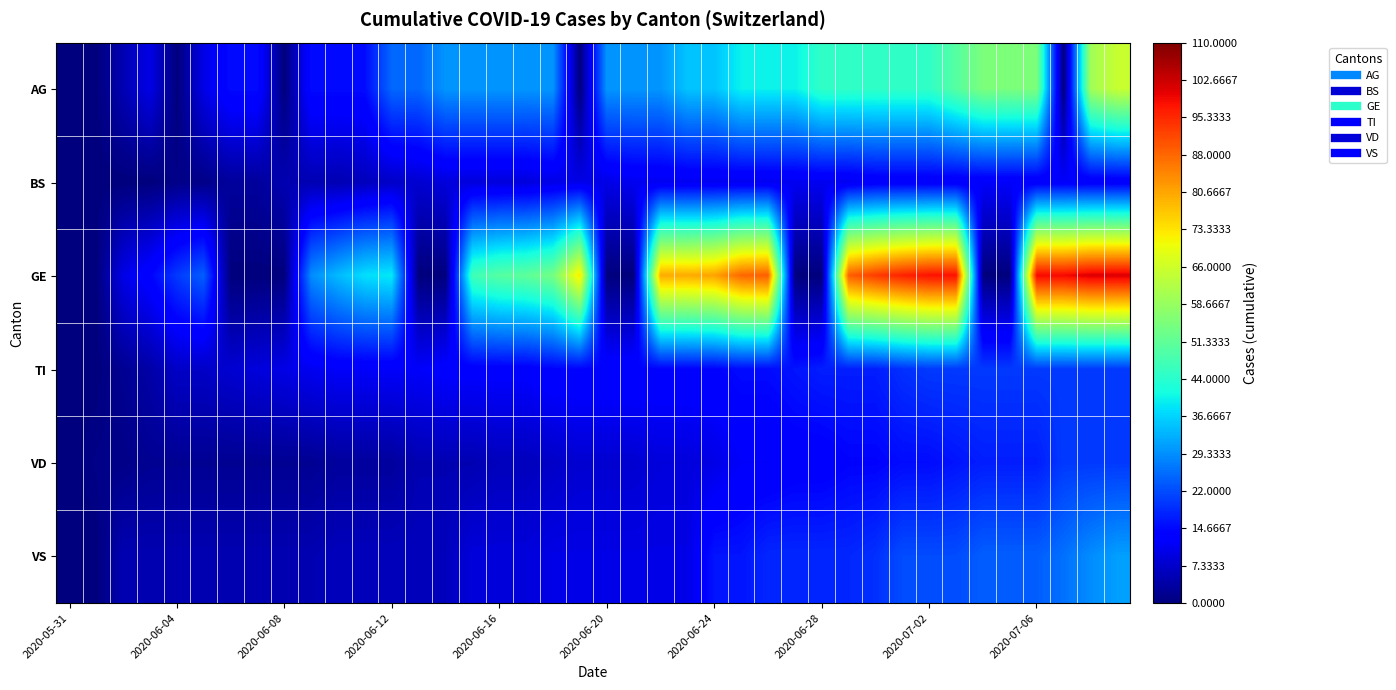

Reading left to right, extract all data points from this chart.

AG: 0	0	5	10	0	10	15	15	0	15	15	15	25	25	30	30	30	30	30	0	30	30	30	35	35	40	40	40	45	45	45	45	45	50	55	55	55	0	60	65
BS: 0	0	0	0	1	1	3	3	5	5	5	6	7	8	9	9	9	9	10	10	10	11	11	11	11	11	11	11	11	11	12	12	12	12	12	12	12	12	12	12
GE: 0	0	10	14	20	24	0	0	0	29	34	38	39	0	0	47	50	51	54	73	0	0	80	80	81	88	89	0	0	89	93	96	98	98	0	0	99	99	101	101
TI: 0	0	2	4	7	7	8	9	10	11	12	12	12	12	13	13	13	13	14	14	14	14	14	14	14	15	15	16	17	17	17	19	20	20	20	20	20	20	20	20
VD: 0	1	1	2	2	2	2	2	2	2	3	3	3	5	5	5	6	6	7	8	8	8	9	9	10	12	12	13	13	14	14	15	15	16	17	17	17	20	20	20
VS: 0	0	5	5	5	5	5	5	5	5	6	6	6	6	6	9	9	9	10	10	10	10	10	10	16	16	18	18	18	18	19	22	22	22	24	24	24	26	29	31